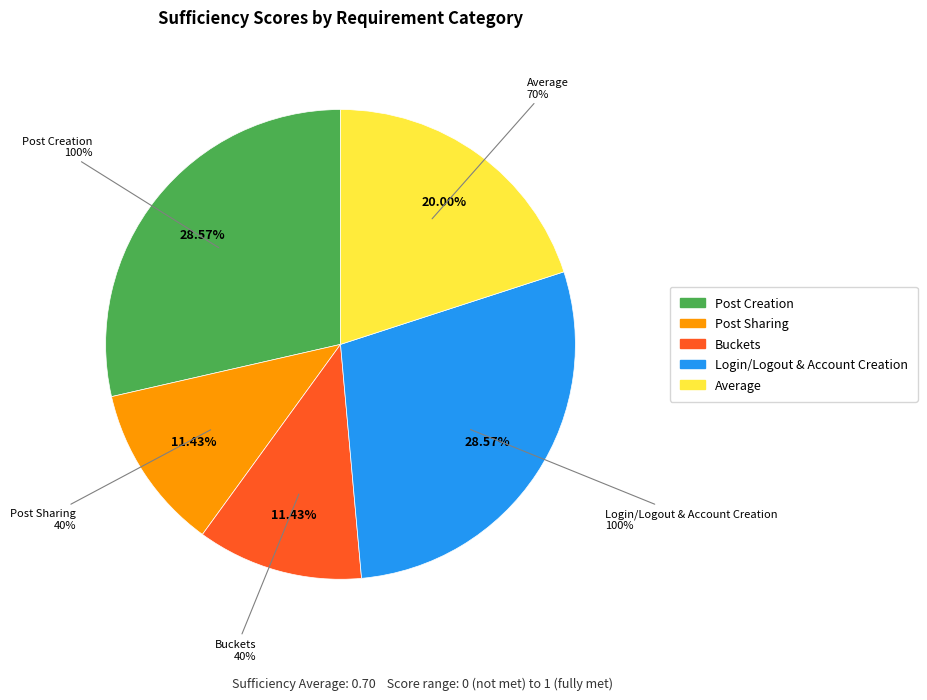

Which has a higher value, Buckets or Login/Logout & Account Creation?

Login/Logout & Account Creation